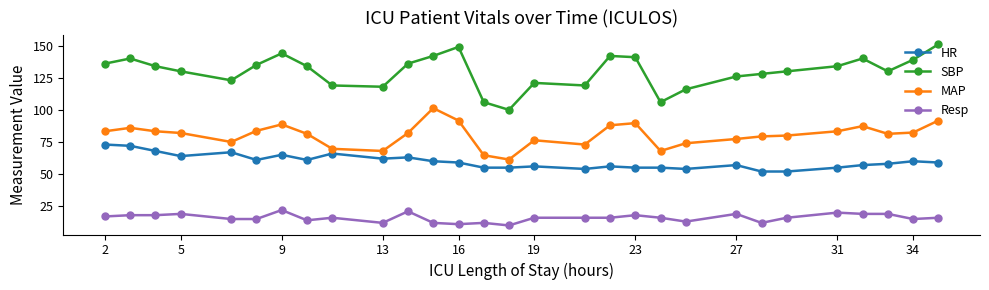

Which series has the largest range (max minus min)?

SBP